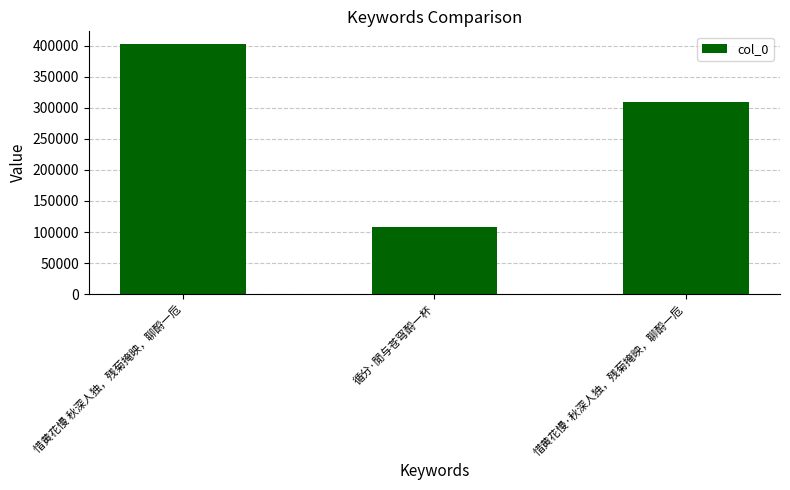

Reading left to right, transcribe all the data shown in this chart.

402851	107763	309397